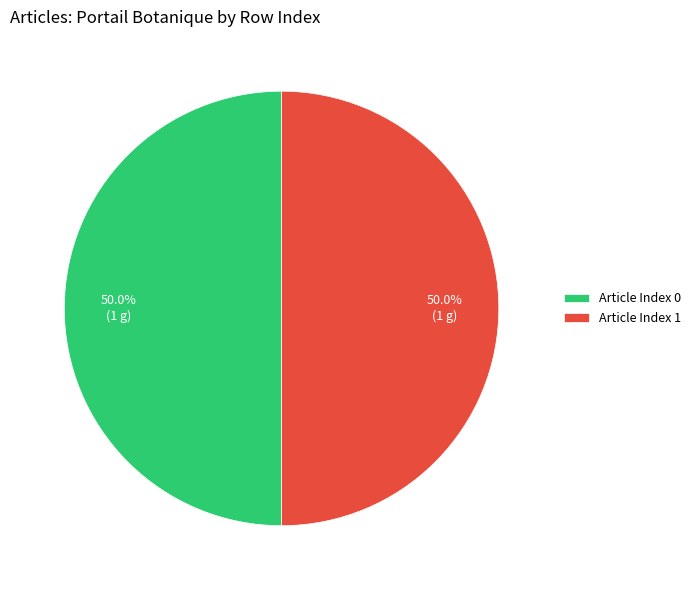

Approximately how many times larger is the value at Article Index 0 compared to Article Index 1?

1.0